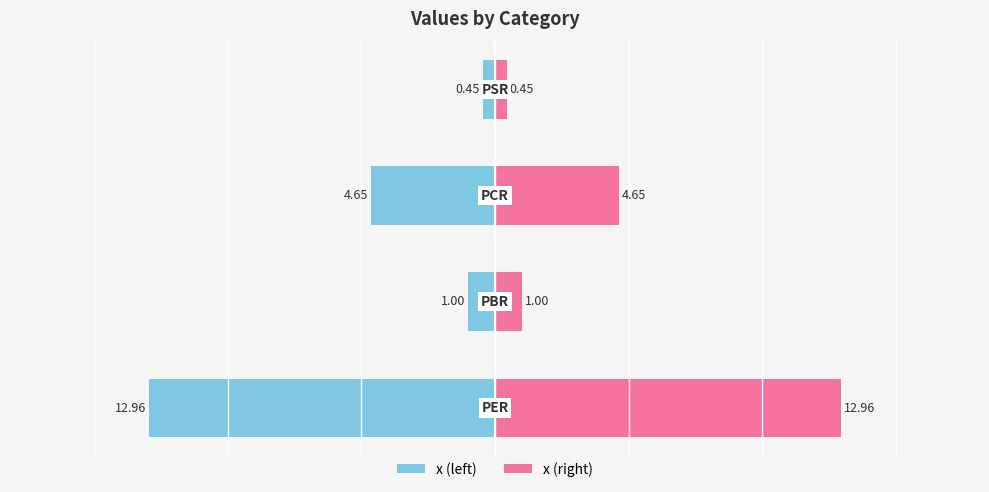

Is the value of x at 2 greater than the value of x (mirrored) at 1?

Yes